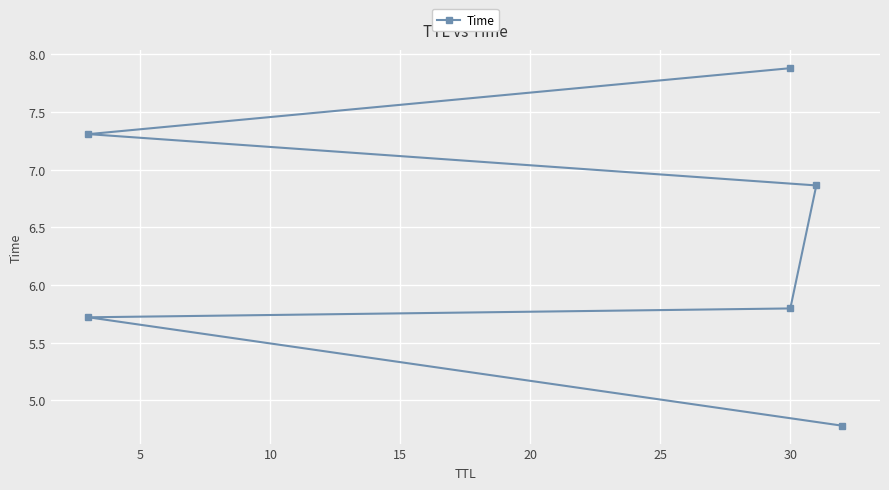

What is the change in value from 10 to 25?

+2.1